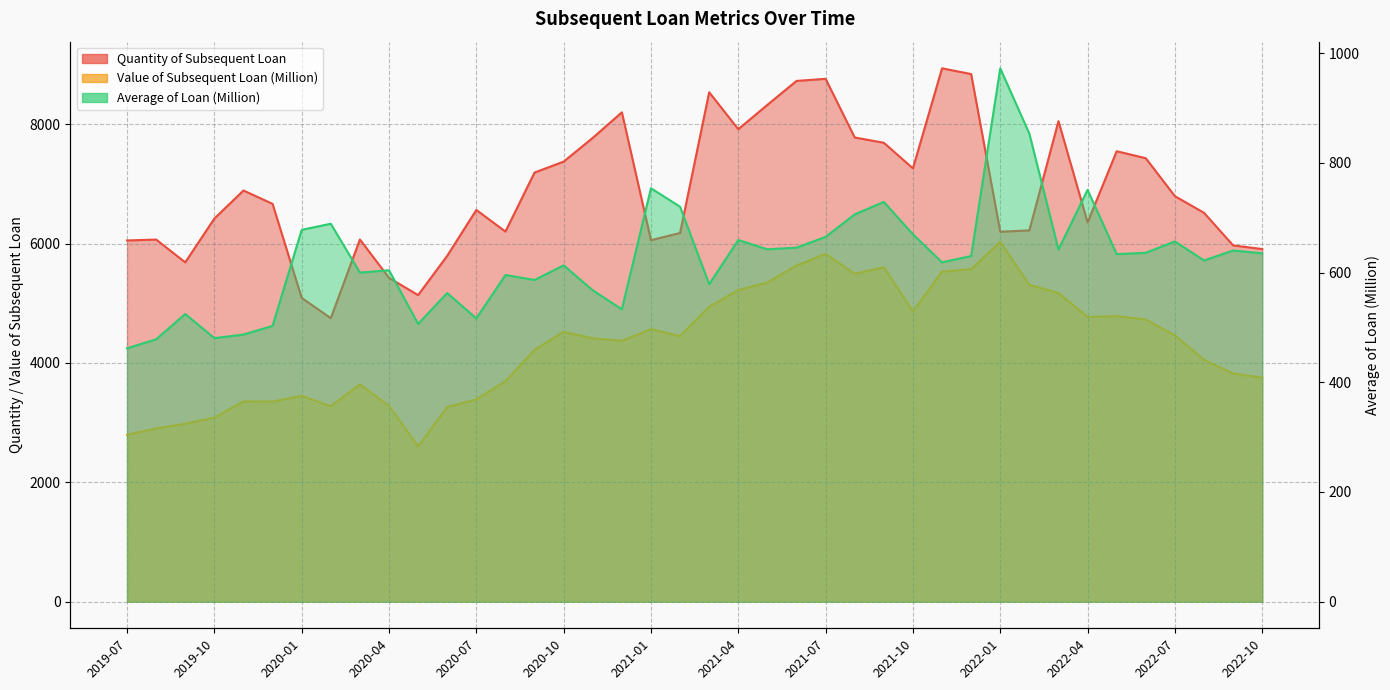

How many interior local valleys does the Value of Subsequent Loan (Million) series have?

8